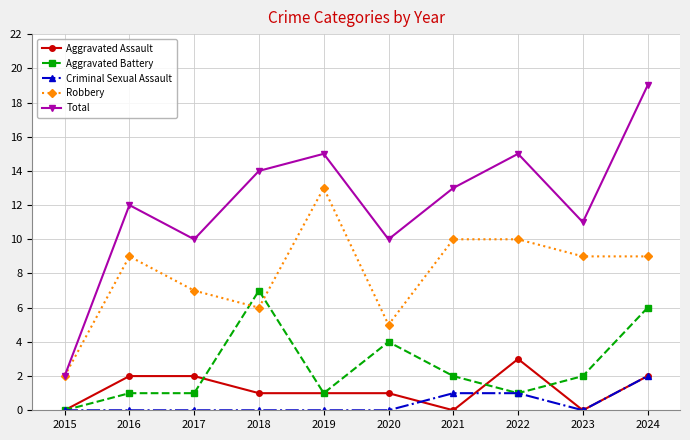

Where is the first local minimum for Robbery?

2018